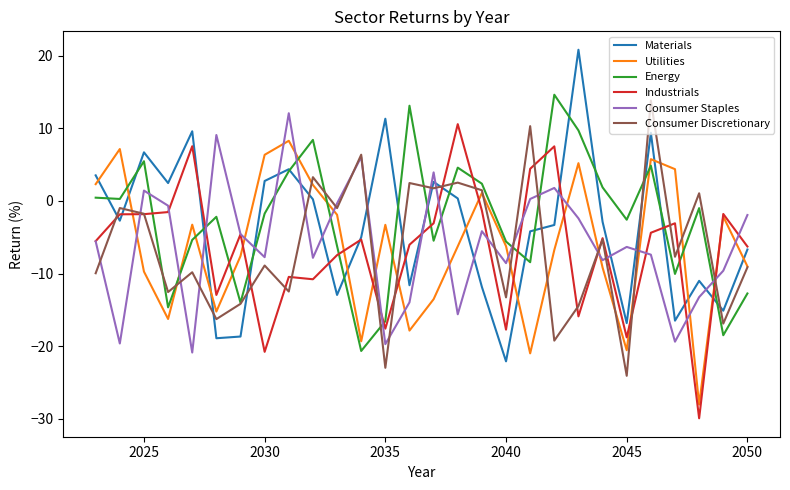

Which series has the largest range (max minus min)?

Materials